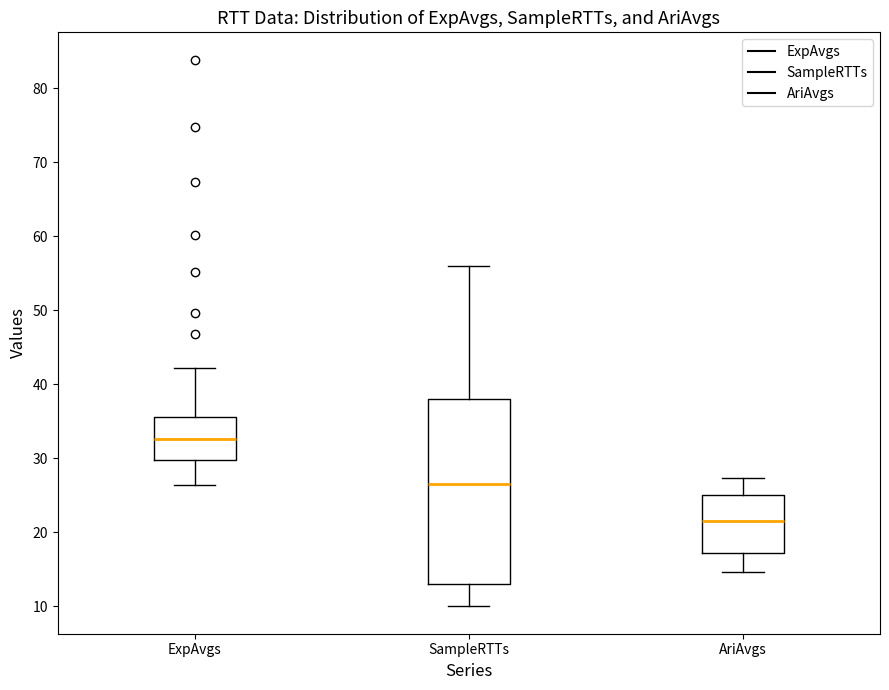

Reading left to right, transcribe this box plot: for each box, give where its median line is, the range the box spans, and where its two whiskers end, as read against the y-axis. The values are not printed on the chart, so give them approximately, as read against the axis.

ExpAvgs: median 33, box 30 to 36, whiskers 26 to 42
SampleRTTs: median 27, box 13 to 38, whiskers 10 to 56
AriAvgs: median 22, box 17 to 25, whiskers 15 to 27